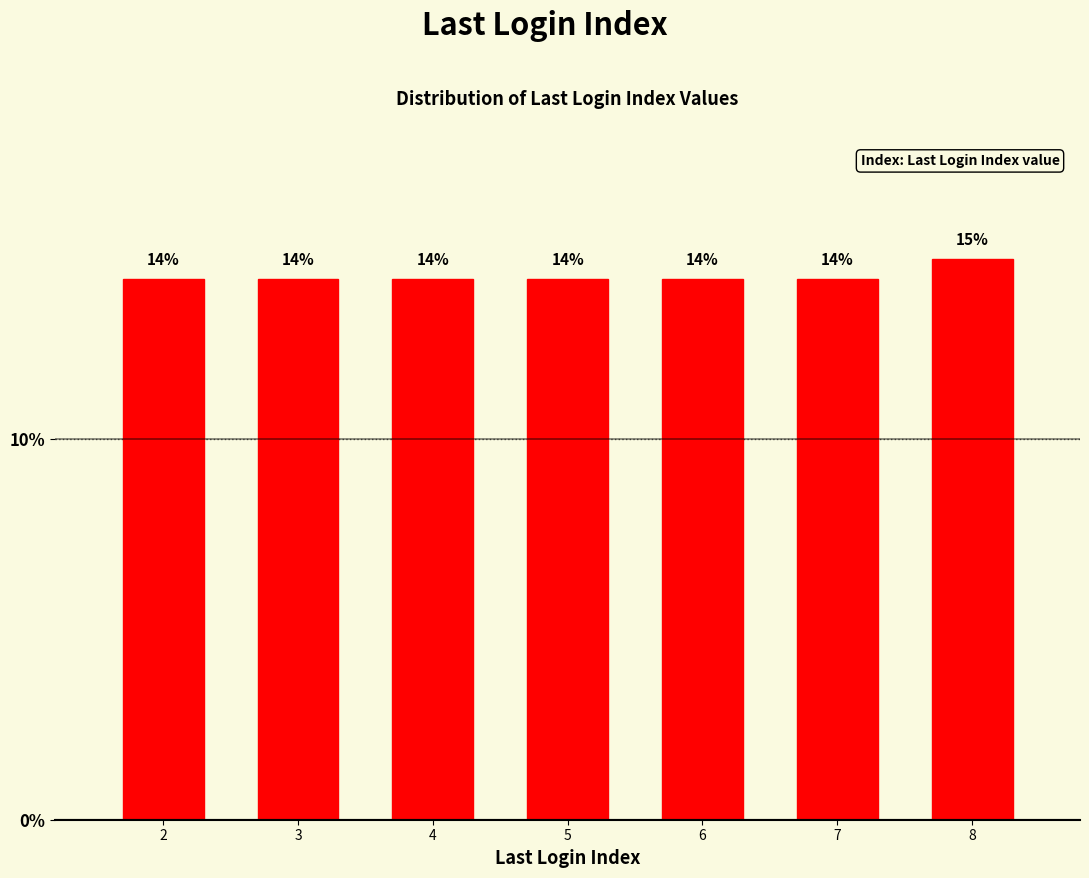

How many bars are there in total?

7